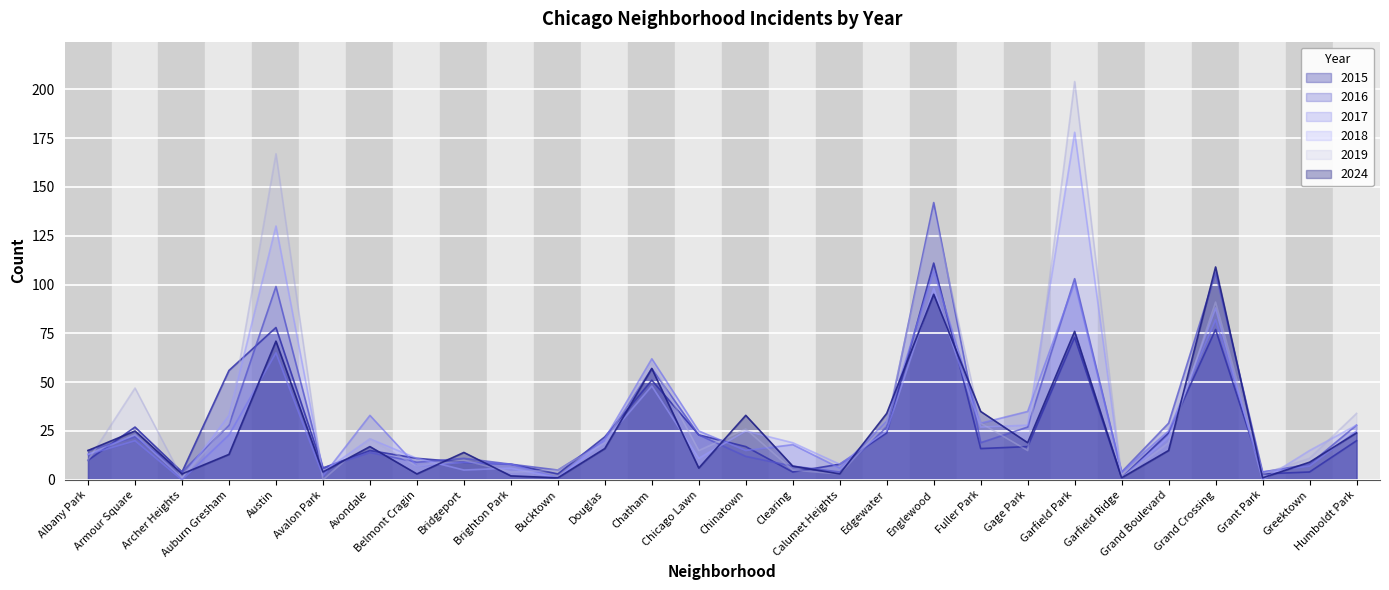

At which category does the chart reach its minimum across all series?

Archer Heights